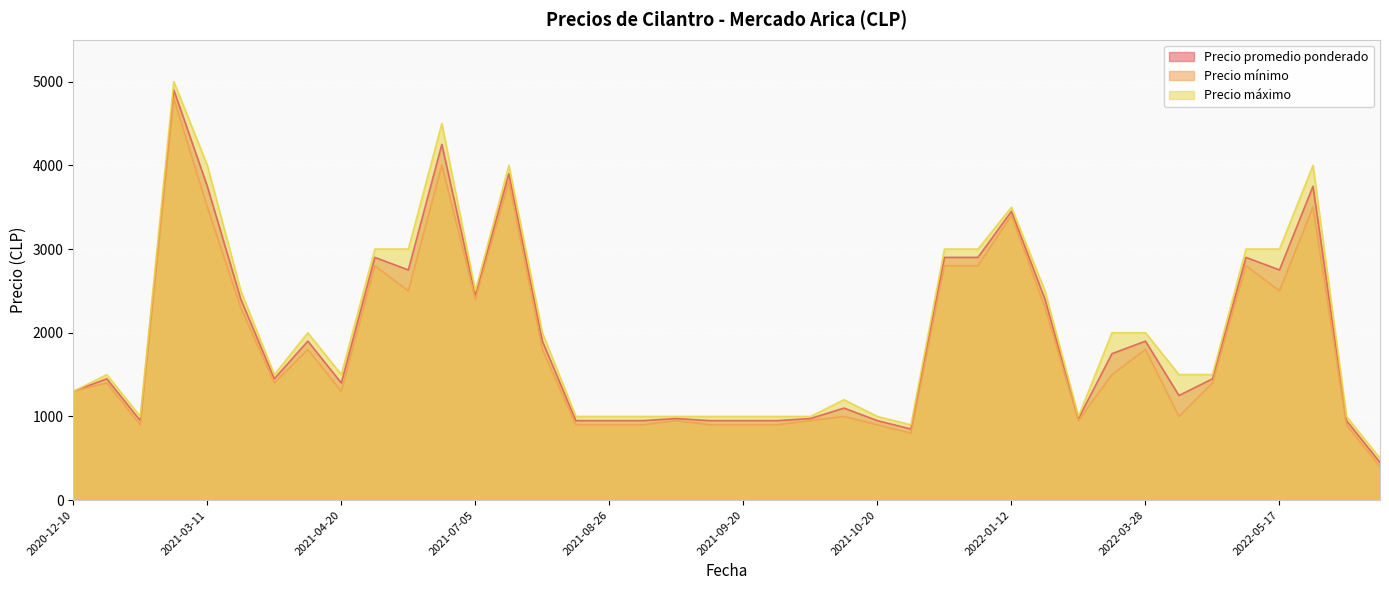

How many data points in Precio promedio ponderado are above 1450?

19